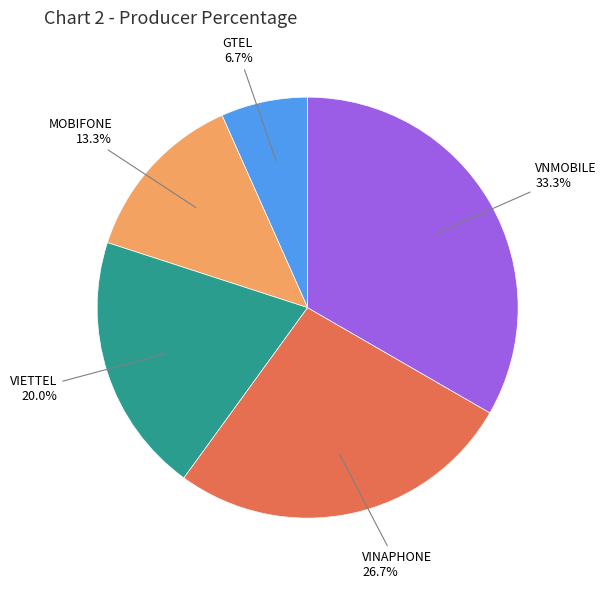

Is there any slice that represents more than half of the pie?

No